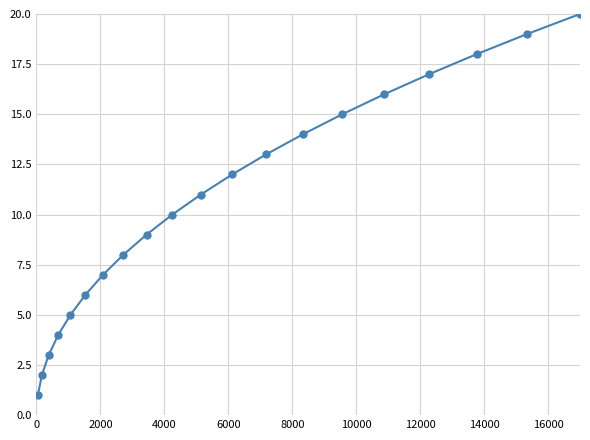

What is the maximum value shown in the chart?

20